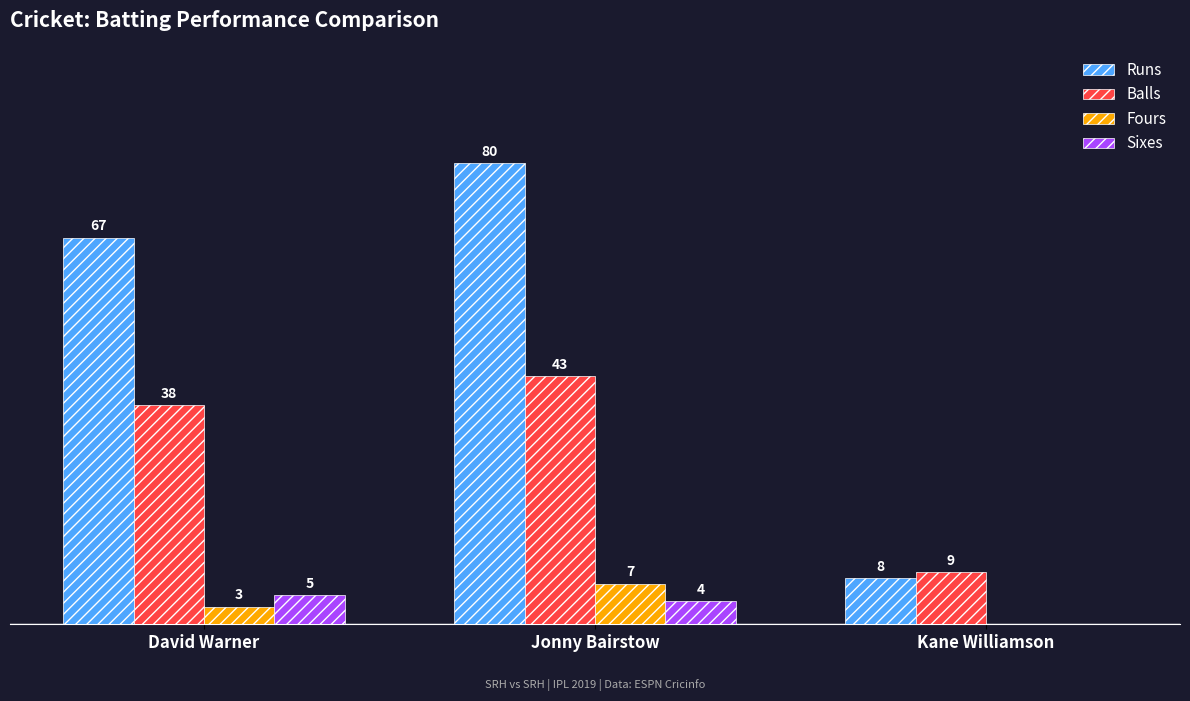

Are the bars grouped side by side (vs. stacked)?

Yes